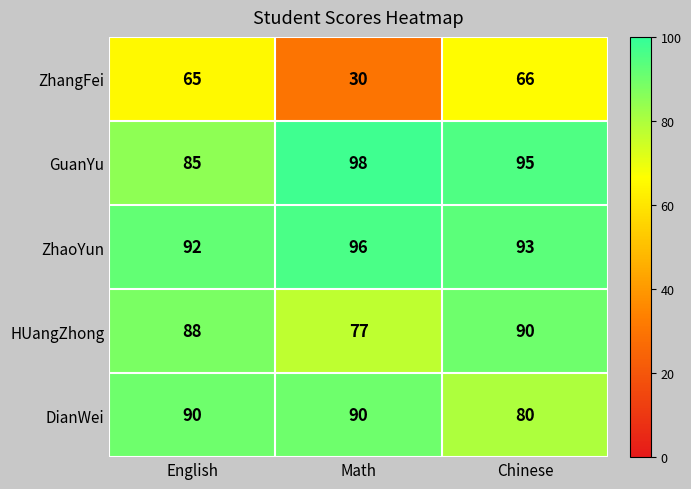

At how many categories does at least one series exceed 89?

3